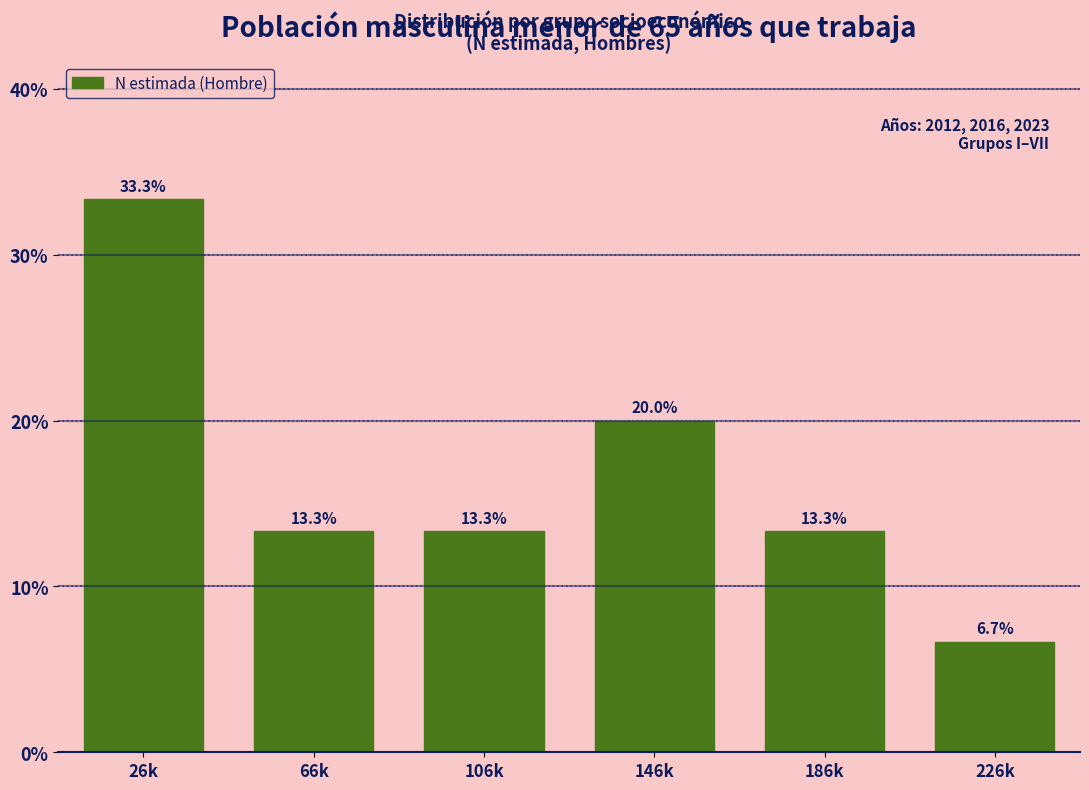

Reading left to right, what are all the values shown in this chart?

26k=33.3	66k=13.3	106k=13.3	146k=20.0	186k=13.3	226k=6.7